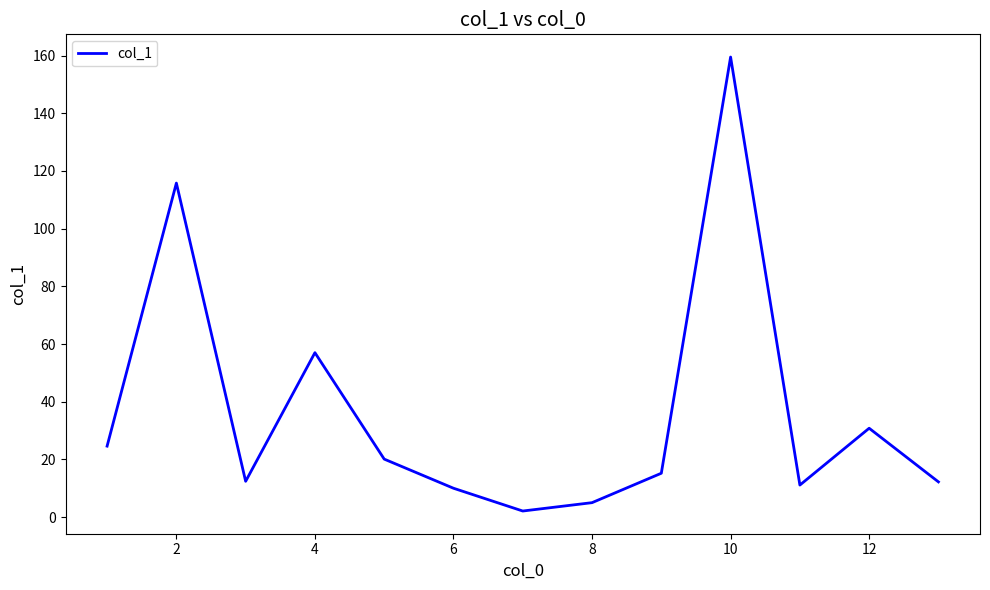

What is the greatest value displayed?

159.5